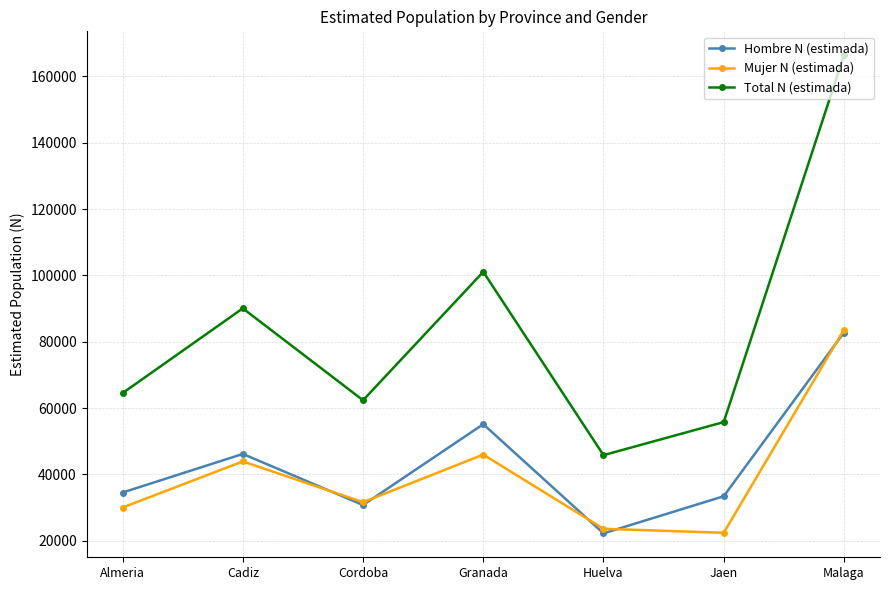

Where is the first local minimum for Mujer N (estimada)?

Cordoba